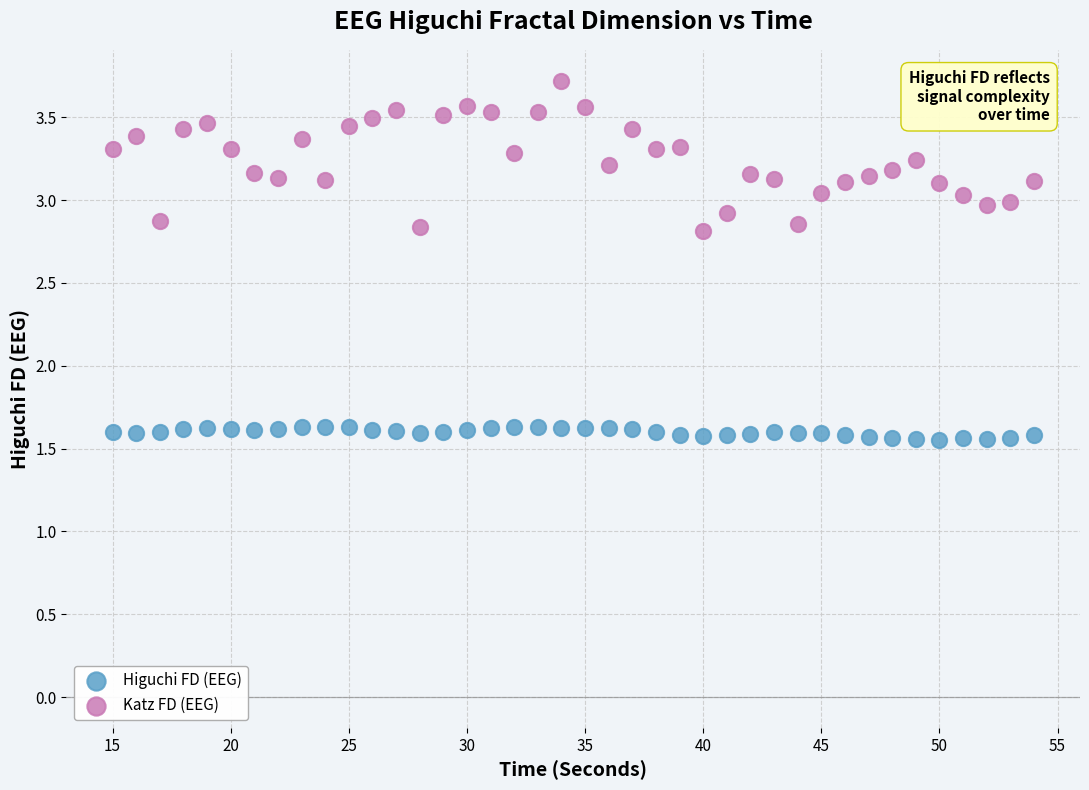

What are all the series names shown in the legend?

Higuchi FD (EEG), Katz FD (EEG)